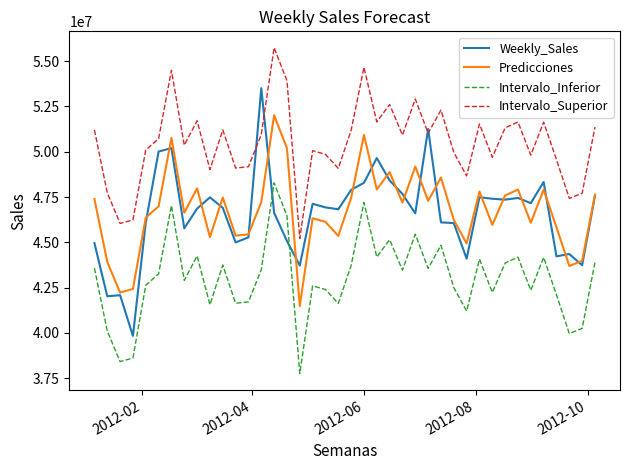

After their last crossing, which series has the higher values: Weekly_Sales or Intervalo_Superior?

Intervalo_Superior